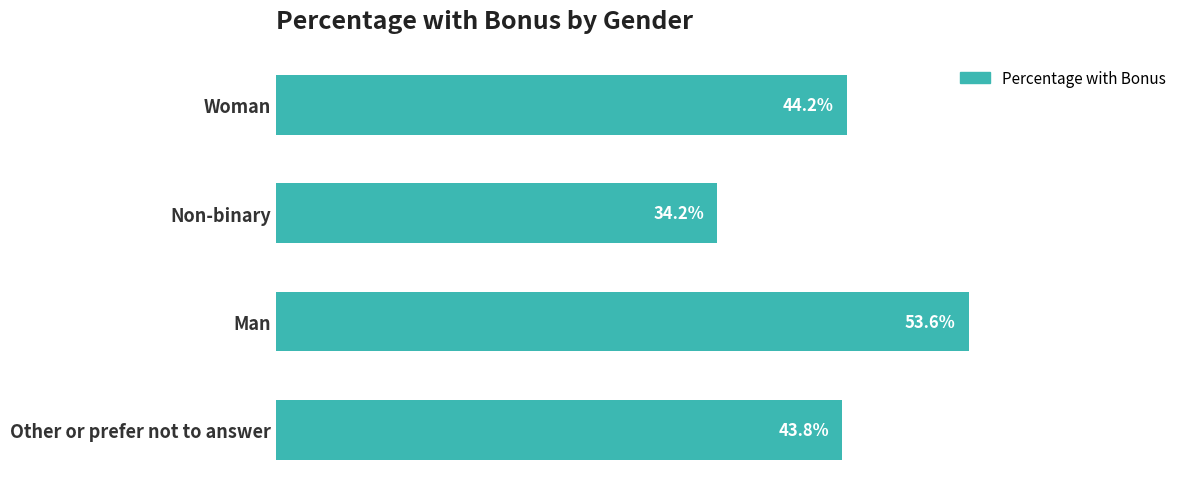

Are the bars horizontal?

Yes